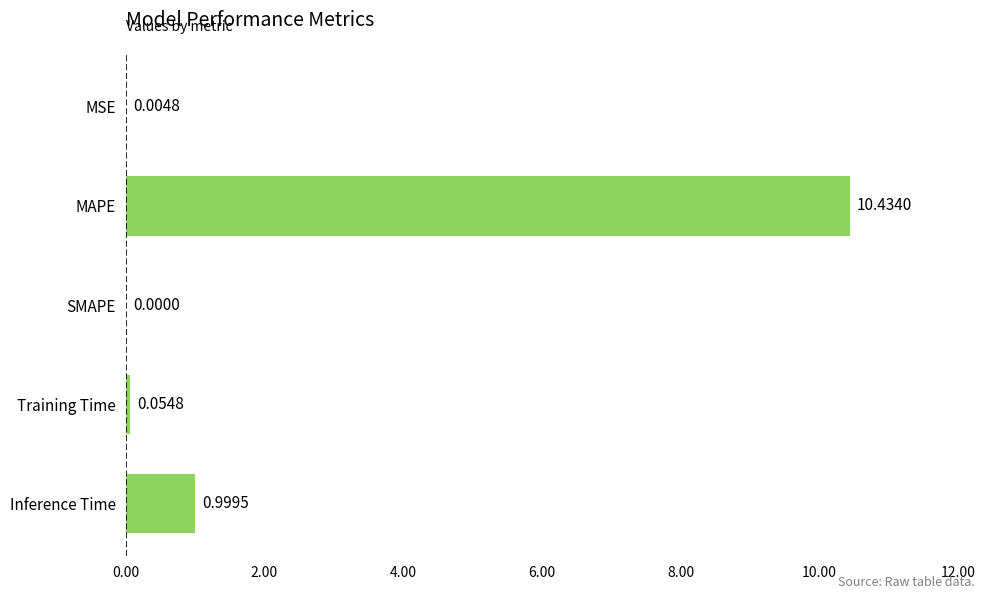

Count the number of values greater than 0.

4